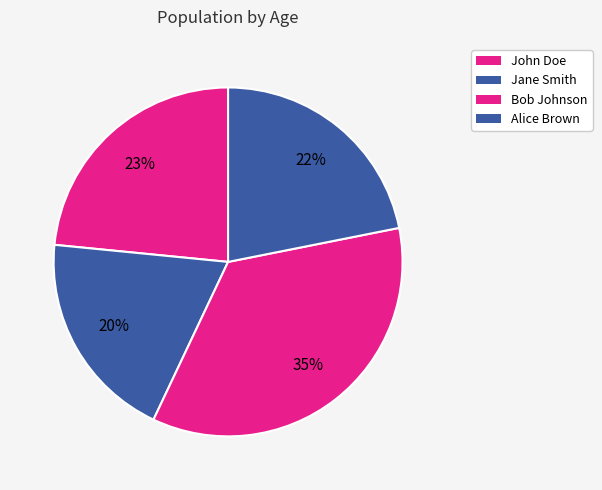

How many slices are in this pie chart?

4